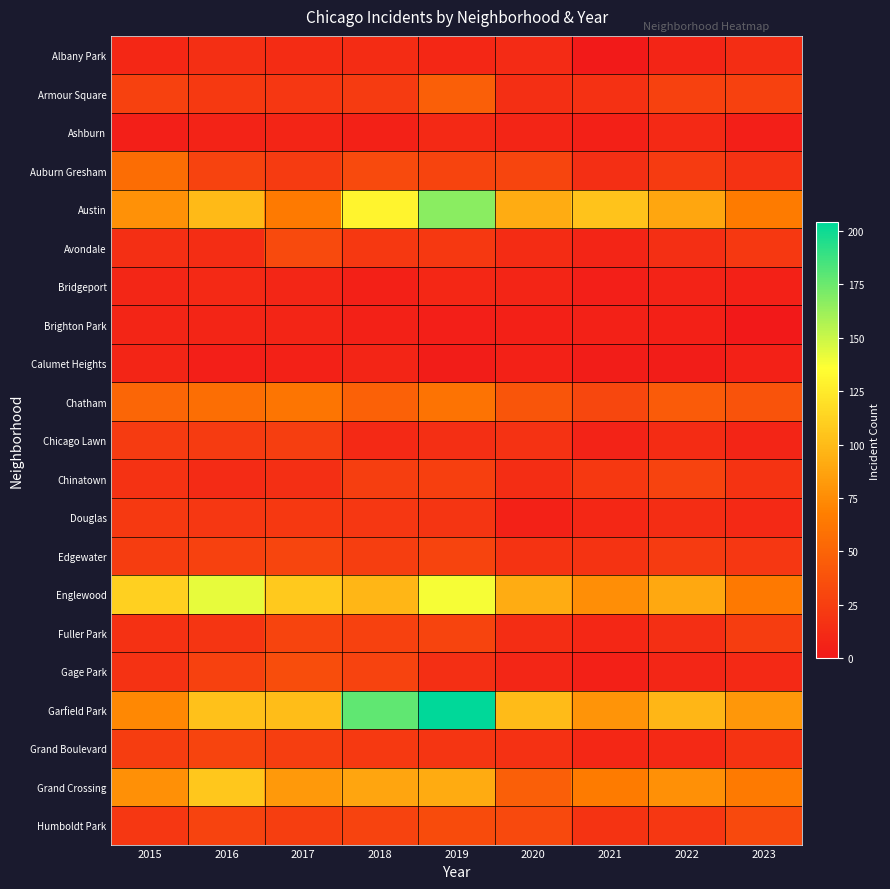

How many categories are shown in the chart?

9